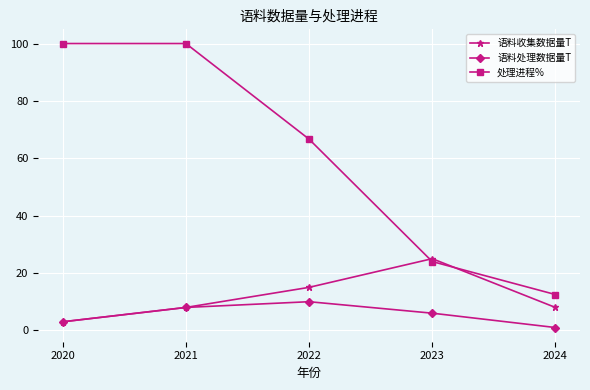

Is it true that 处理进程% equals 138.2 at 2021?

False